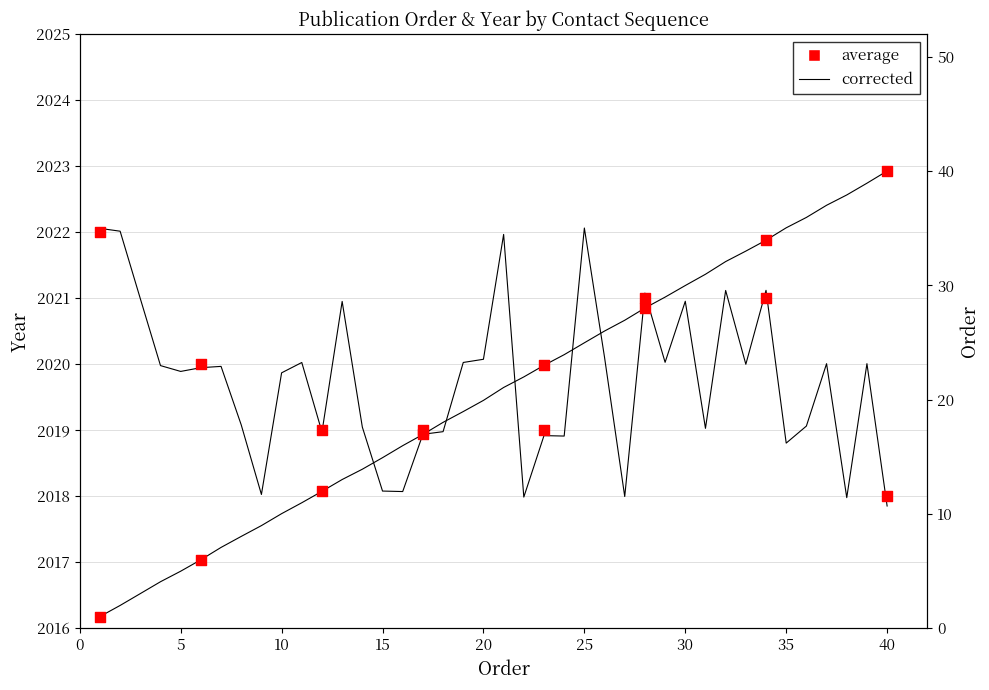

At how many categories does at least one series exceed 1831?

40